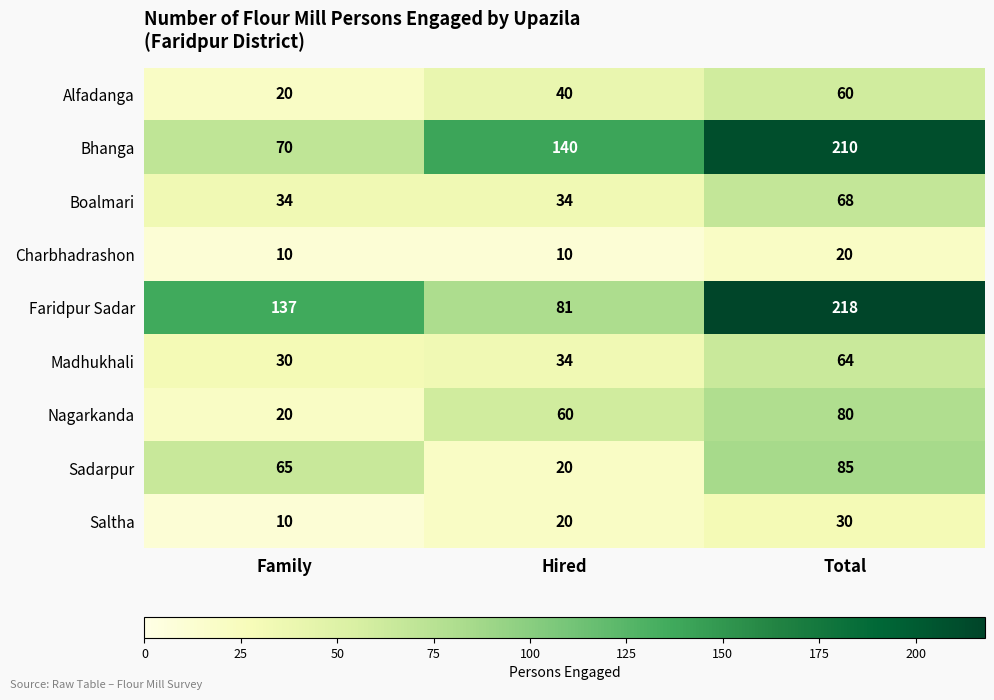

What is the spread (max minus min) of values at Family?

127